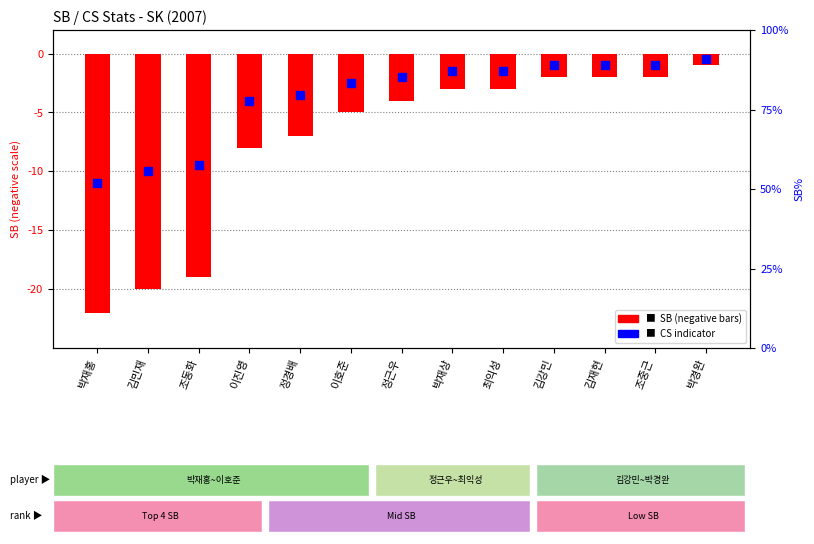

Which series has the largest total across all categories?

CS indicator